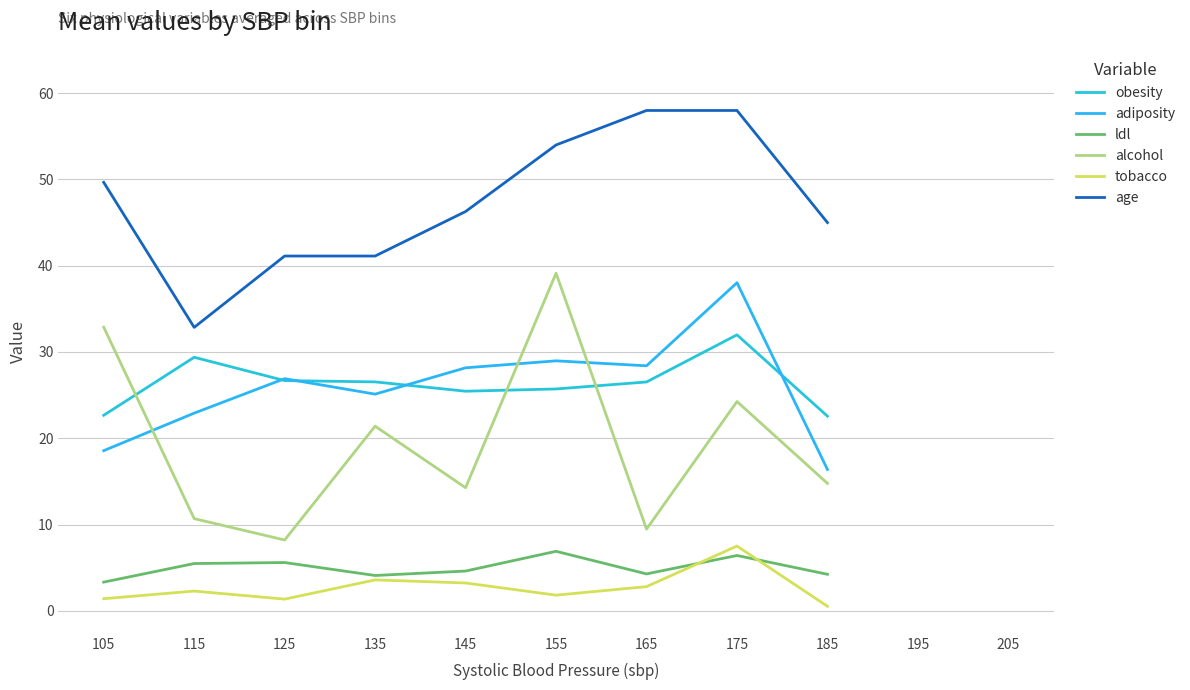

True or false: ldl has more than 0 interior local peaks.

True